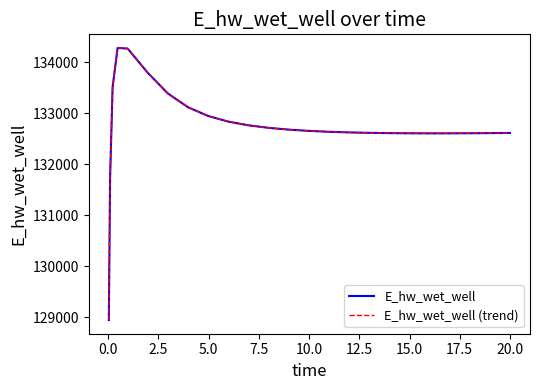

Reading left to right, list all the values displayed in this chart.

E_hw_wet_well: 128942.1	131728.2	133512.4	134283.4	134271.2	133795.8	133390.7	133120.6	132948.9	132838.7	132765.7	132715.9	132681.1	132656.2	132638.5	132625.9	132617.3	132611.6	132608.4	132607.1	132607.3	132608.9	132611.6	132615.3	132615.4
E_hw_wet_well (trend): 128942.1	131728.2	133512.4	134283.4	134271.2	133795.8	133390.7	133120.6	132948.9	132838.7	132765.7	132715.9	132681.1	132656.2	132638.5	132625.9	132617.3	132611.6	132608.4	132607.1	132607.3	132608.9	132611.6	132615.3	132615.4